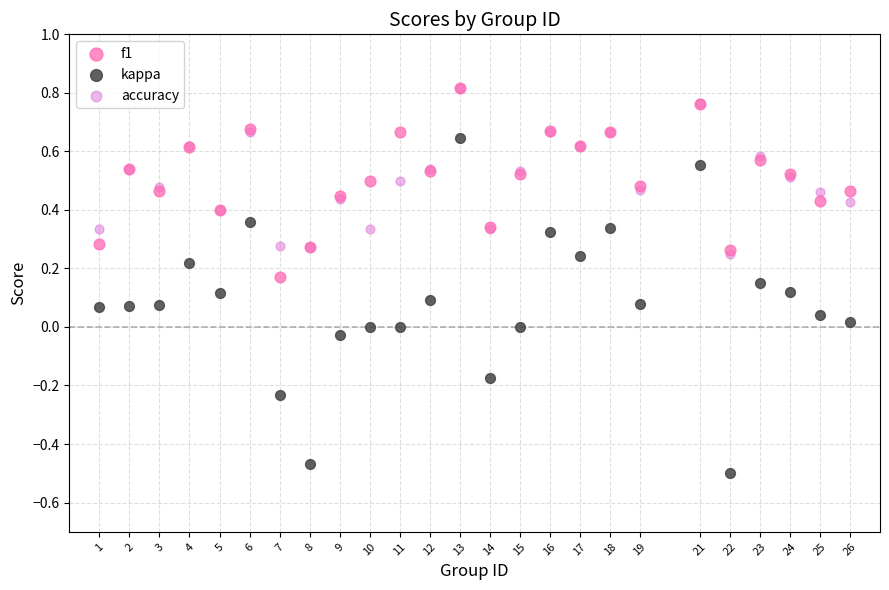

Which series reaches the minimum Y coordinate?

kappa